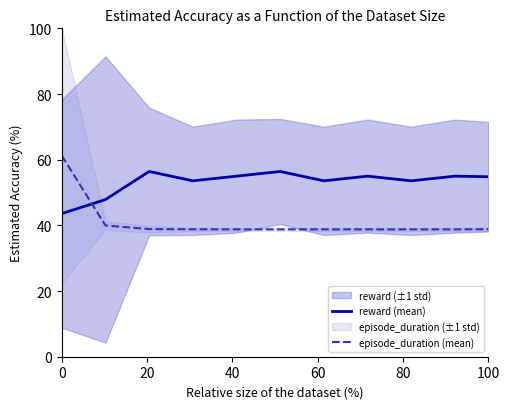

In reward (mean), how many points are higher than both neighbors (excluding endpoints)?

4